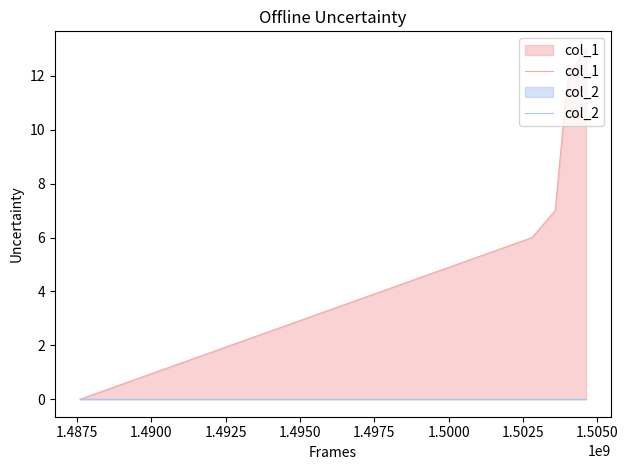

True or false: col_1 has more than 1 points higher than both neighbors.

False